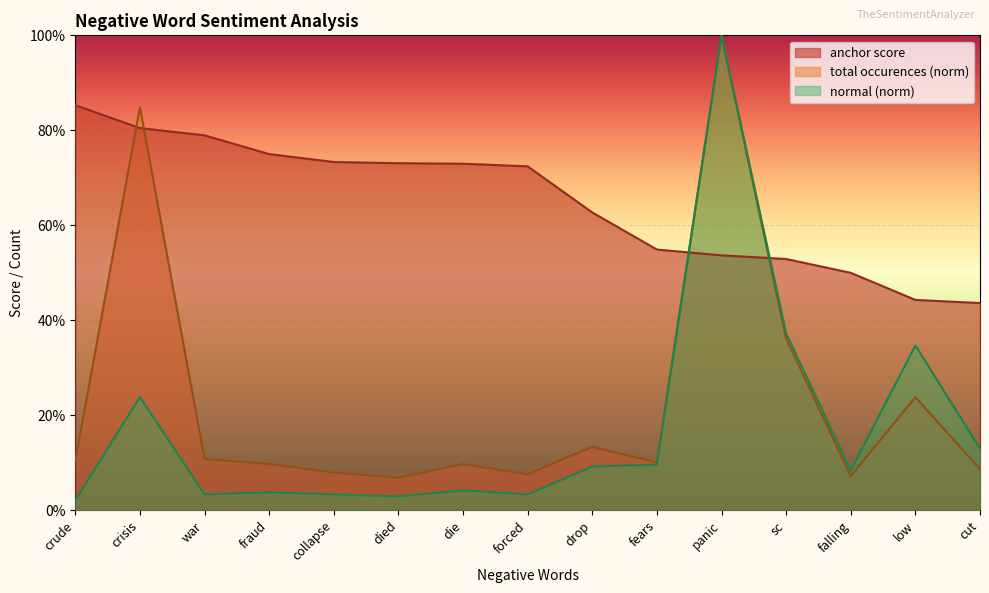

Rank the series at fears from highest to lowest value.

anchor score, total occurences, normal